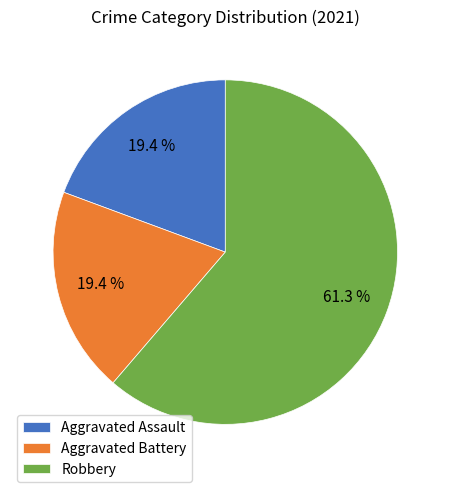

What is the majority slice?

Robbery